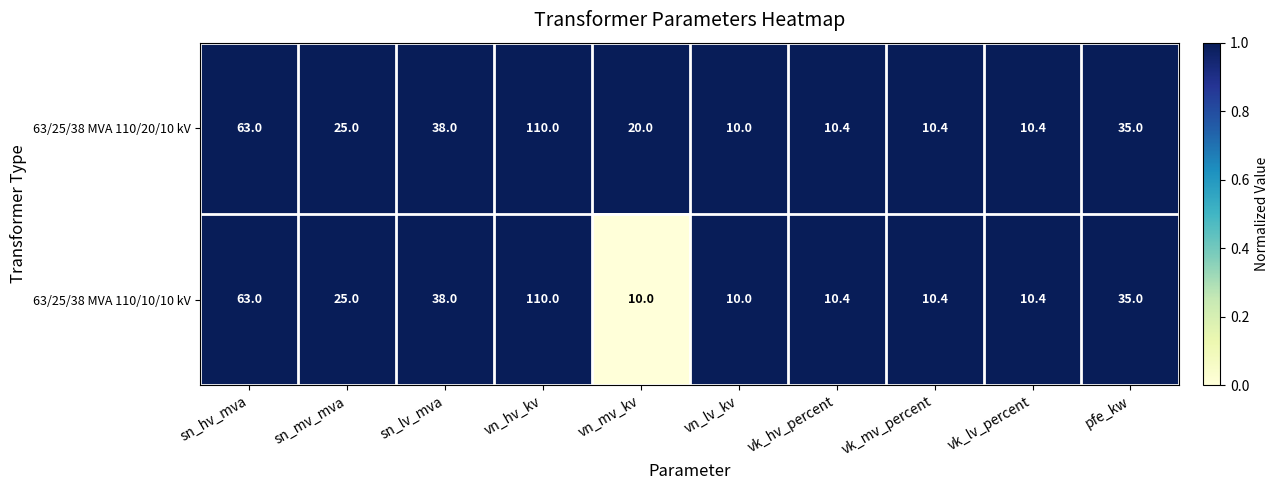

What is the sum of all 63/25/38 MVA 110/20/10 kV values?

332.2